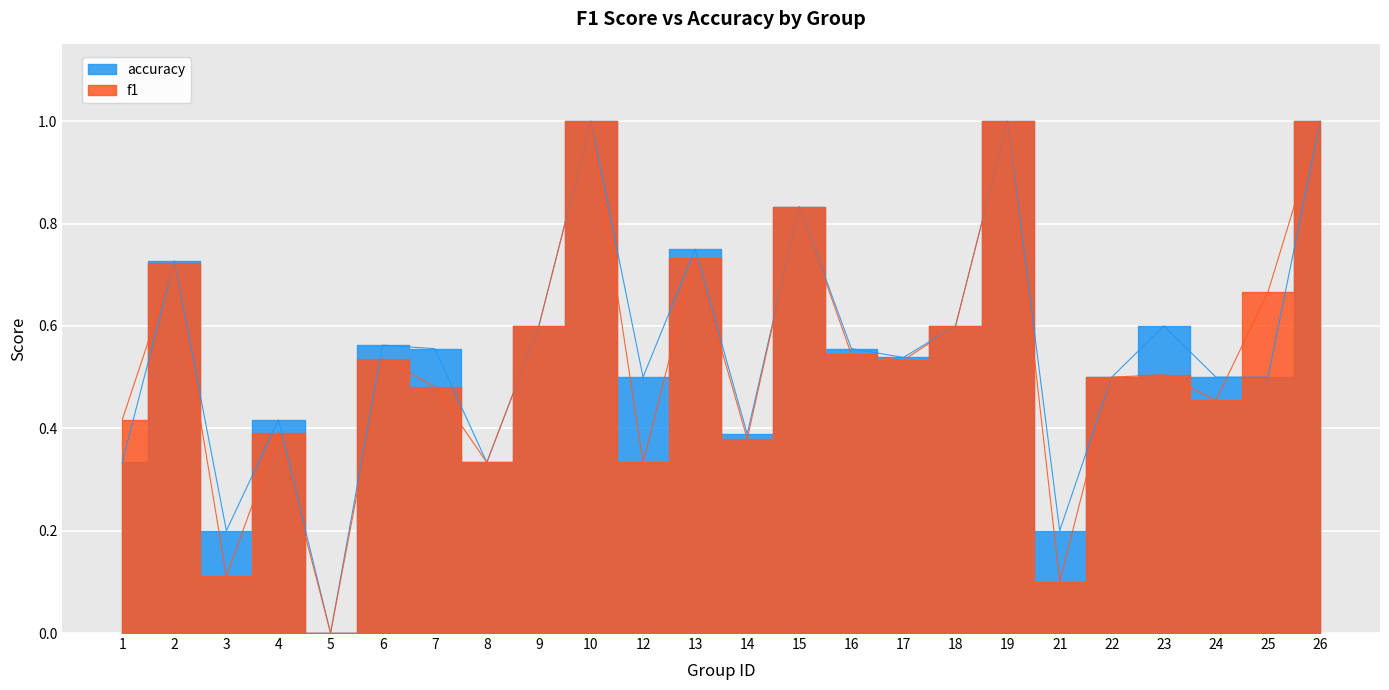

After their last crossing, which series has the higher values: accuracy or f1?

f1